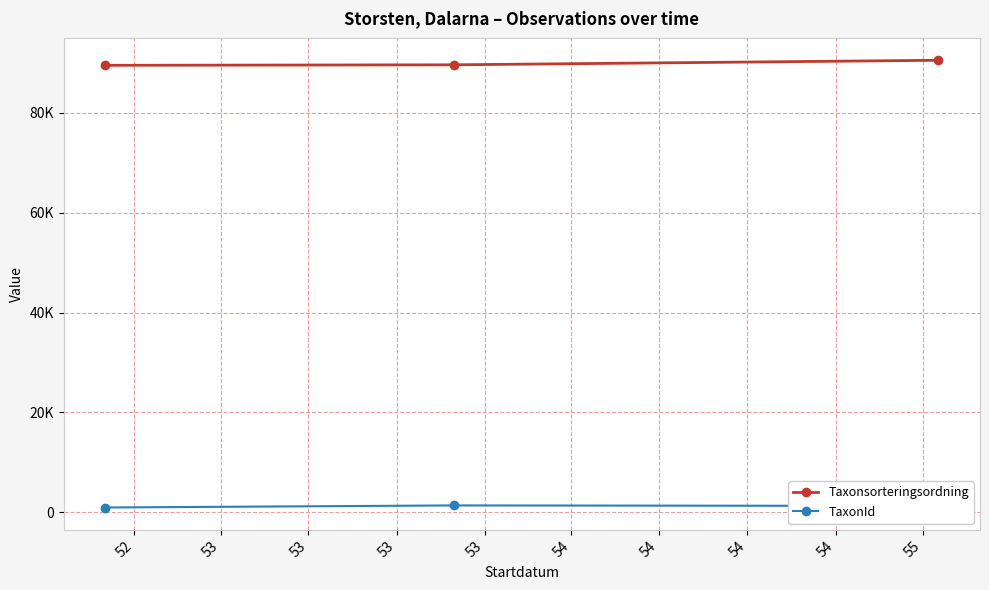

What is the value of the TaxonId point at the 2nd from the left?

1347.0